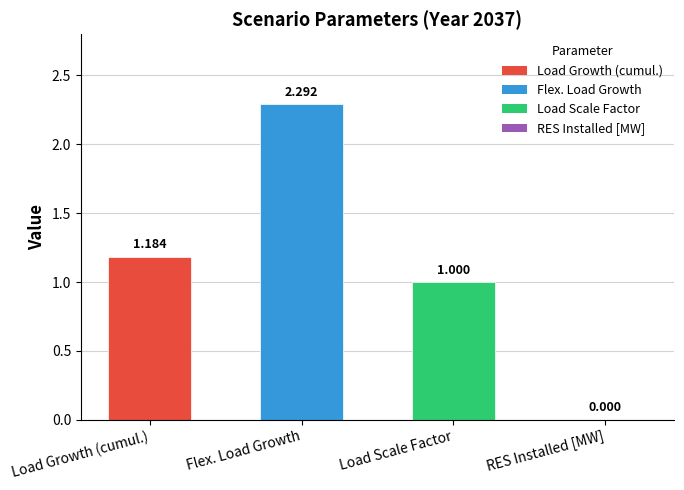

The chart shows a value of 1.6 at Load Growth (cumul.). True or false?

False